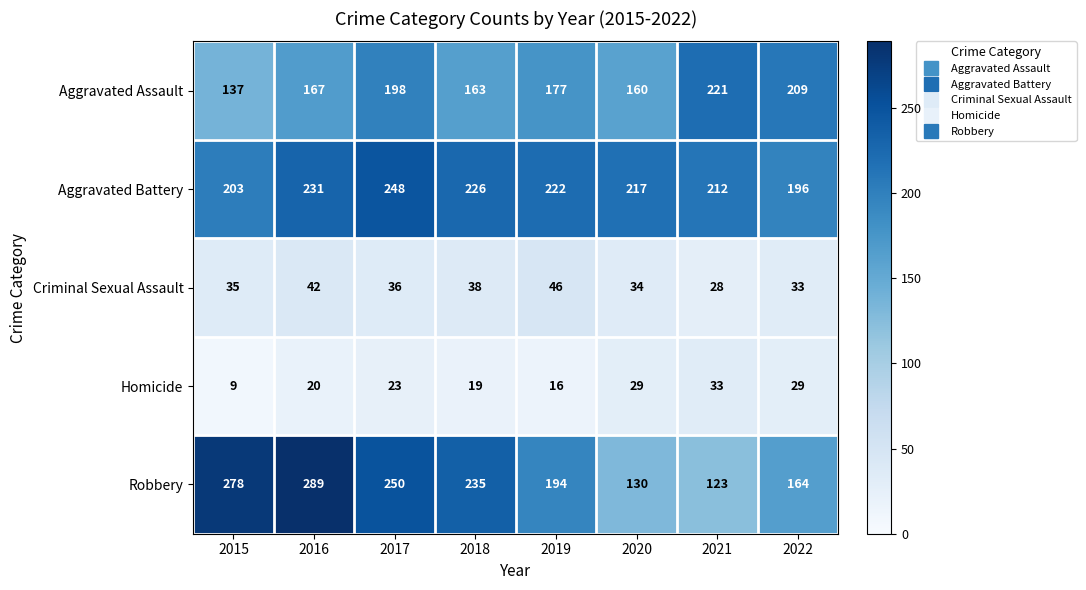

At which category is the sum across all series the highest?

2017